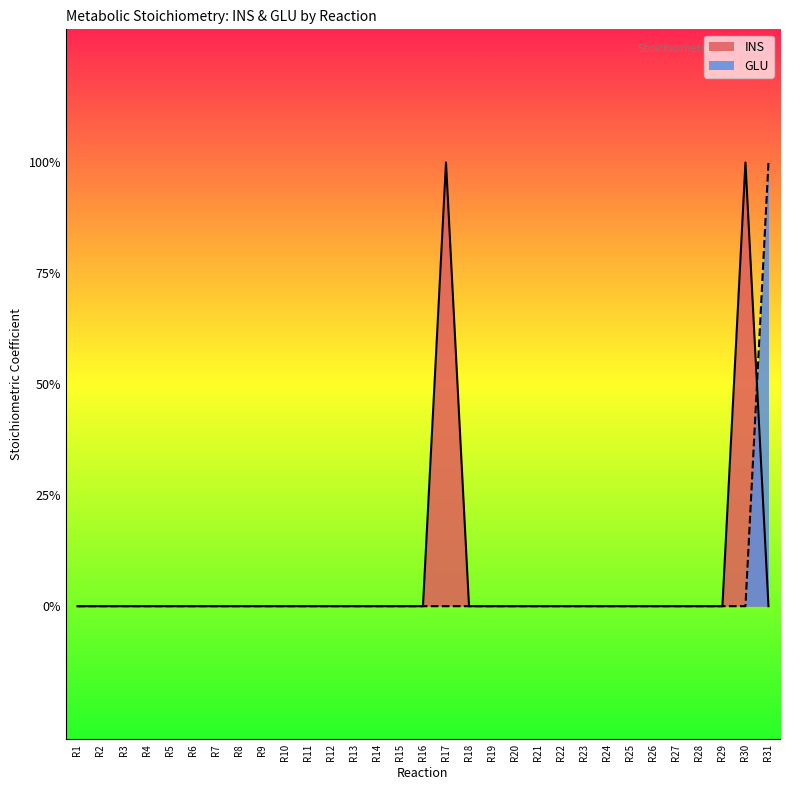

At which category does the chart reach its peak across all series?

R17